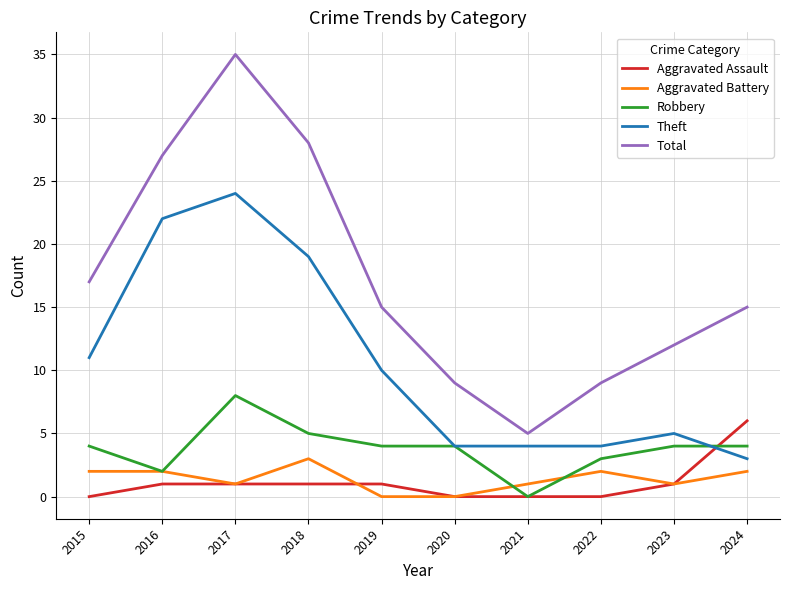

Which series has the largest range (max minus min)?

Total